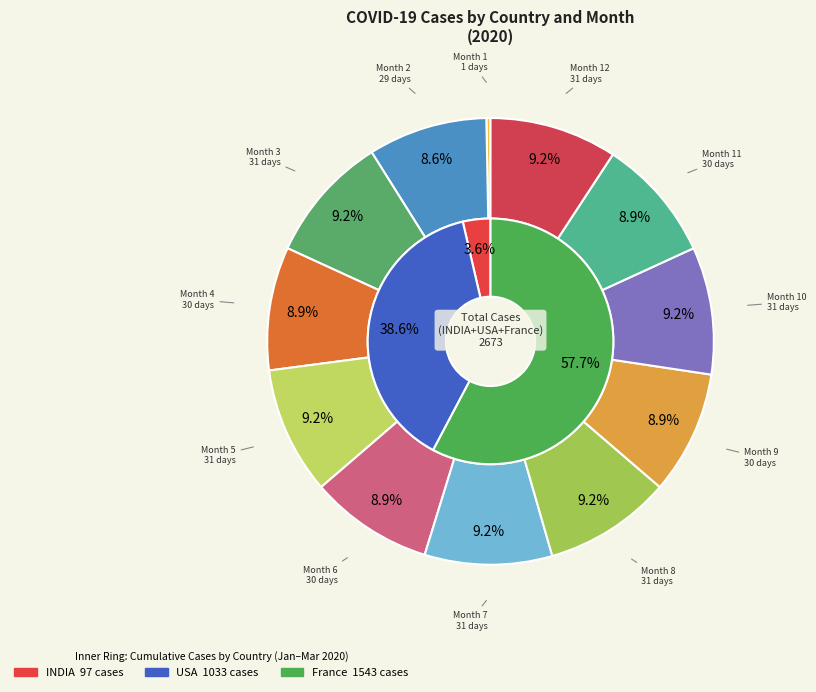

Which slice is the largest?

Month 3